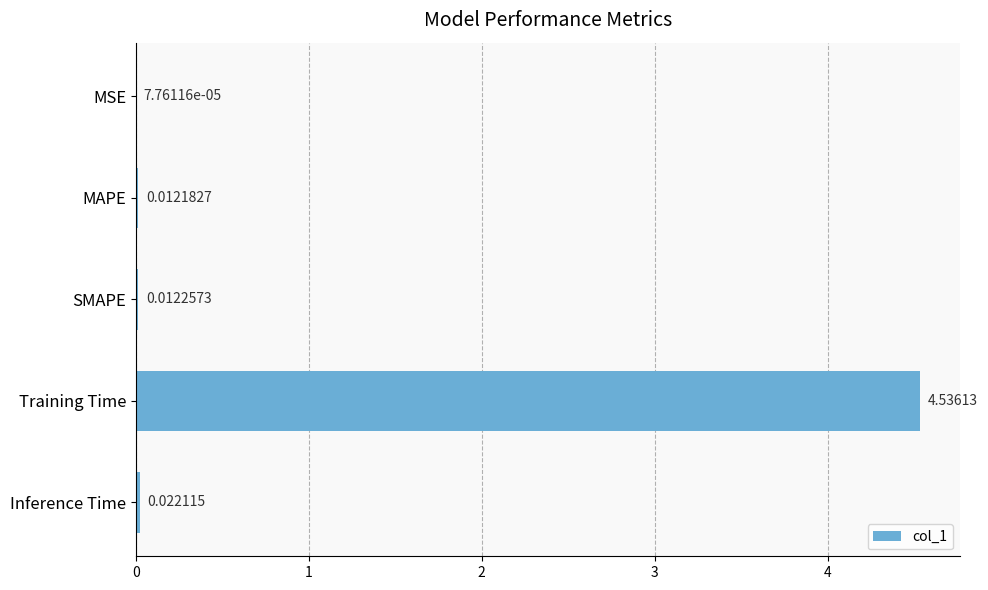

Are the bars horizontal?

Yes